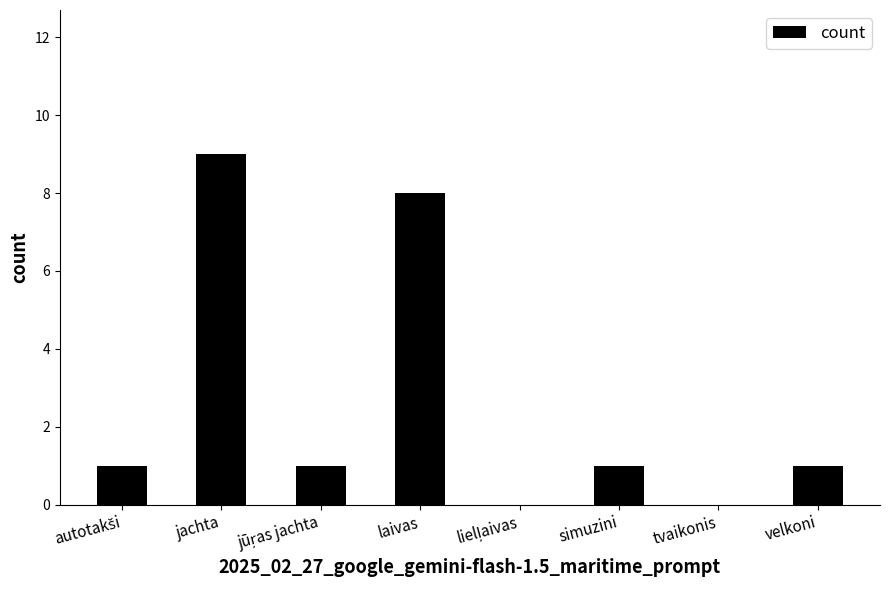

Reading left to right, extract all data points from this chart.

1	9	1	8	0	1	0	1